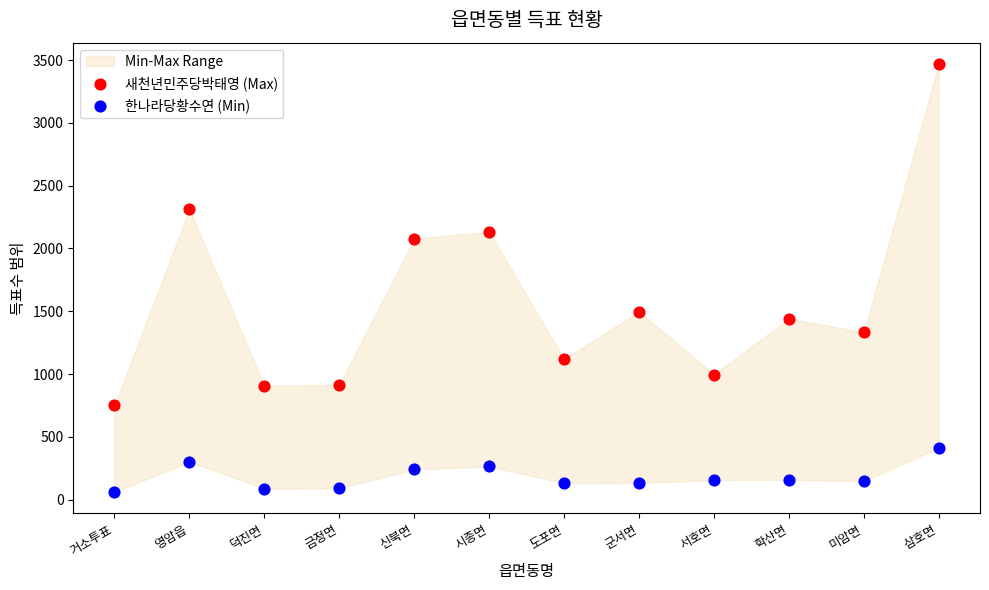

Which series reaches the minimum Y coordinate?

한나라당황수연 (Min)